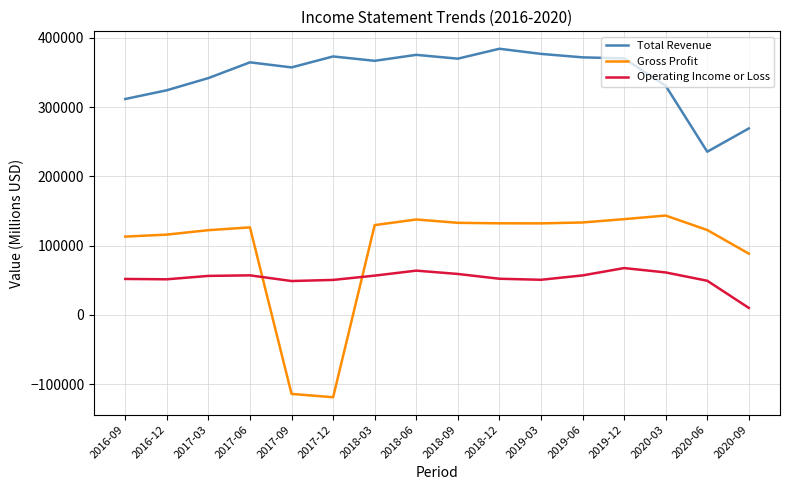

The value of Total Revenue at 2020-06 is 145732. True or false?

False